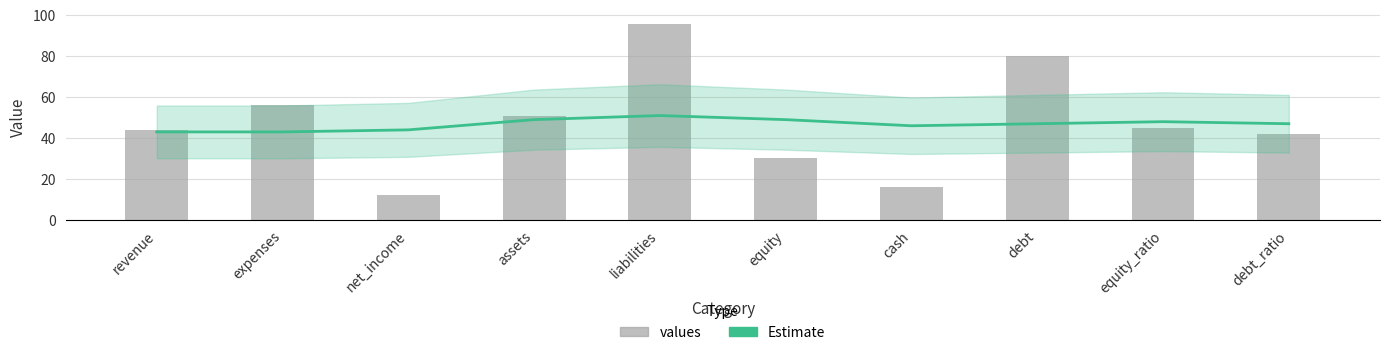

At which category is the sum across all series the highest?

liabilities